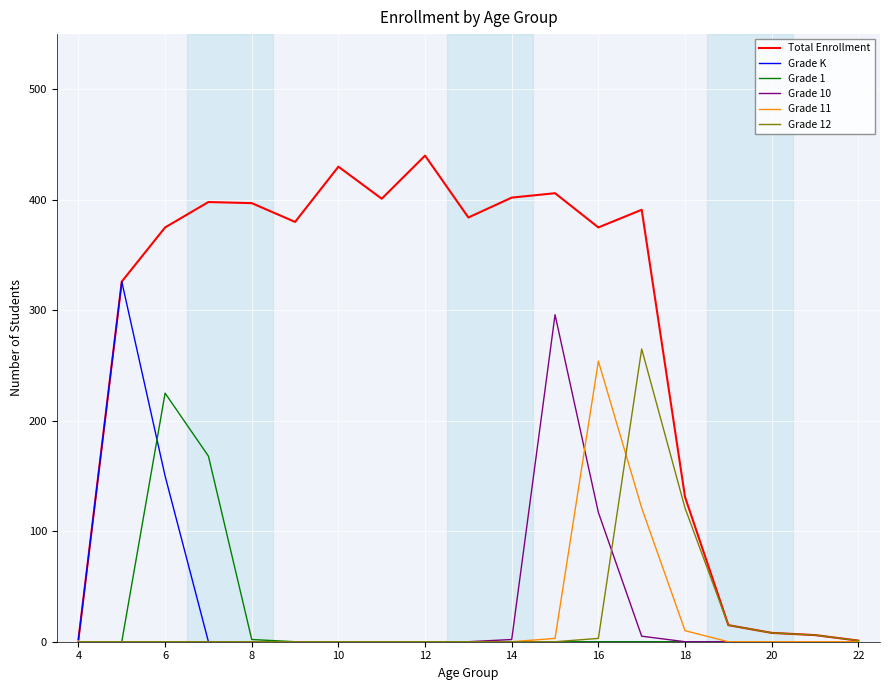

Which series has the largest total across all categories?

Total Enrollment